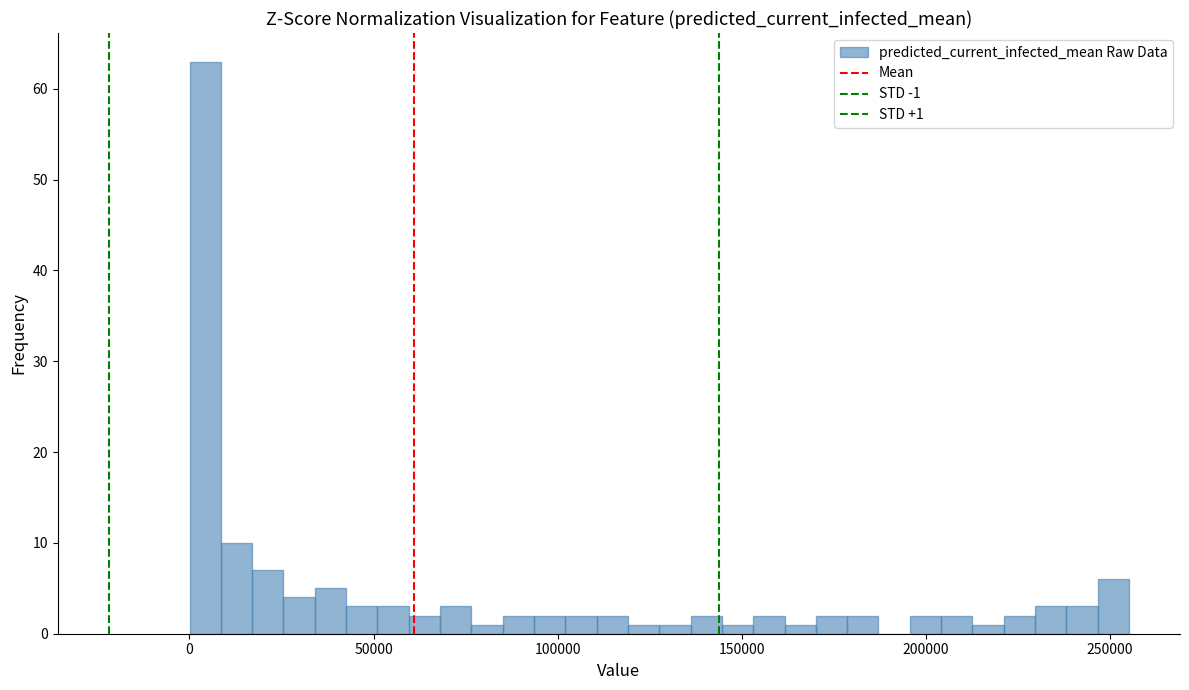

Around what value on the x-axis is the tallest bar? Give the approximate position of its centre, as read against the axis.

5000